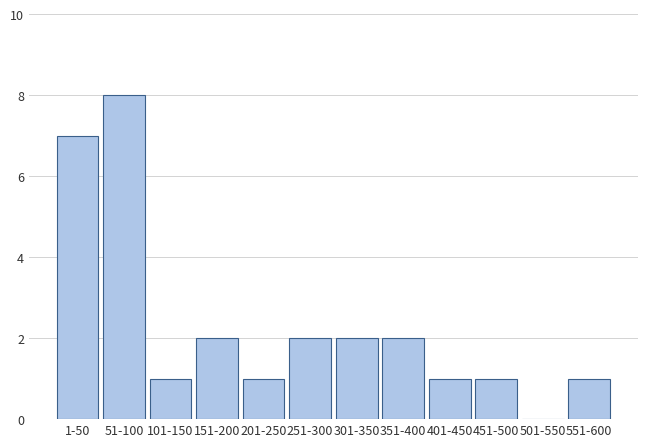

Reading left to right, what are all the values shown in this chart?

1-50=7	51-100=8	101-150=1	151-200=2	201-250=1	251-300=2	301-350=2	351-400=2	401-450=1	451-500=1	501-550=0	551-600=1